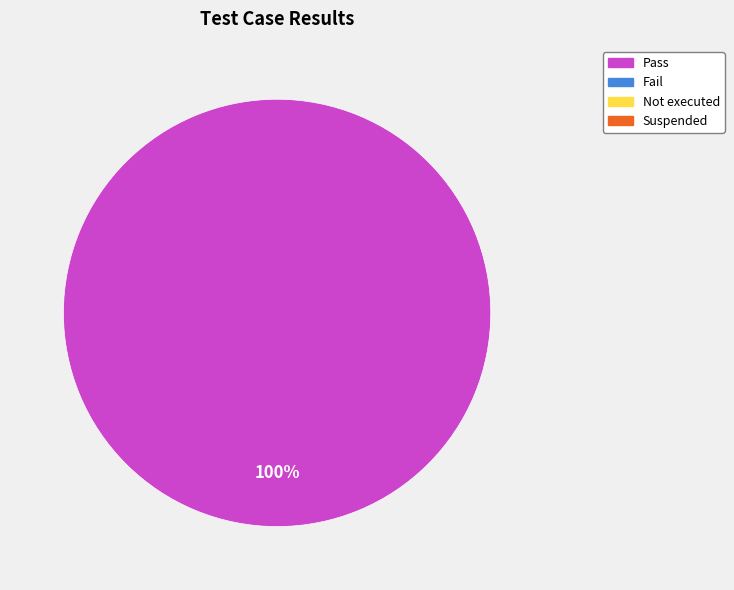

Count the number of slices in the pie.

1